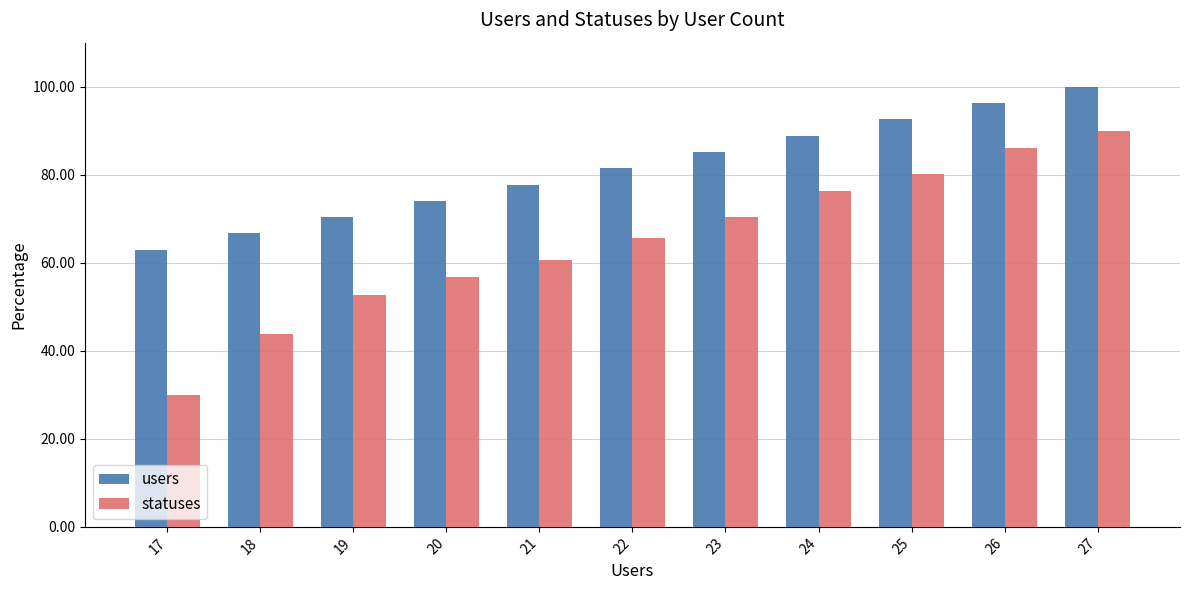

Where is statuses nearest to the value 60?

21